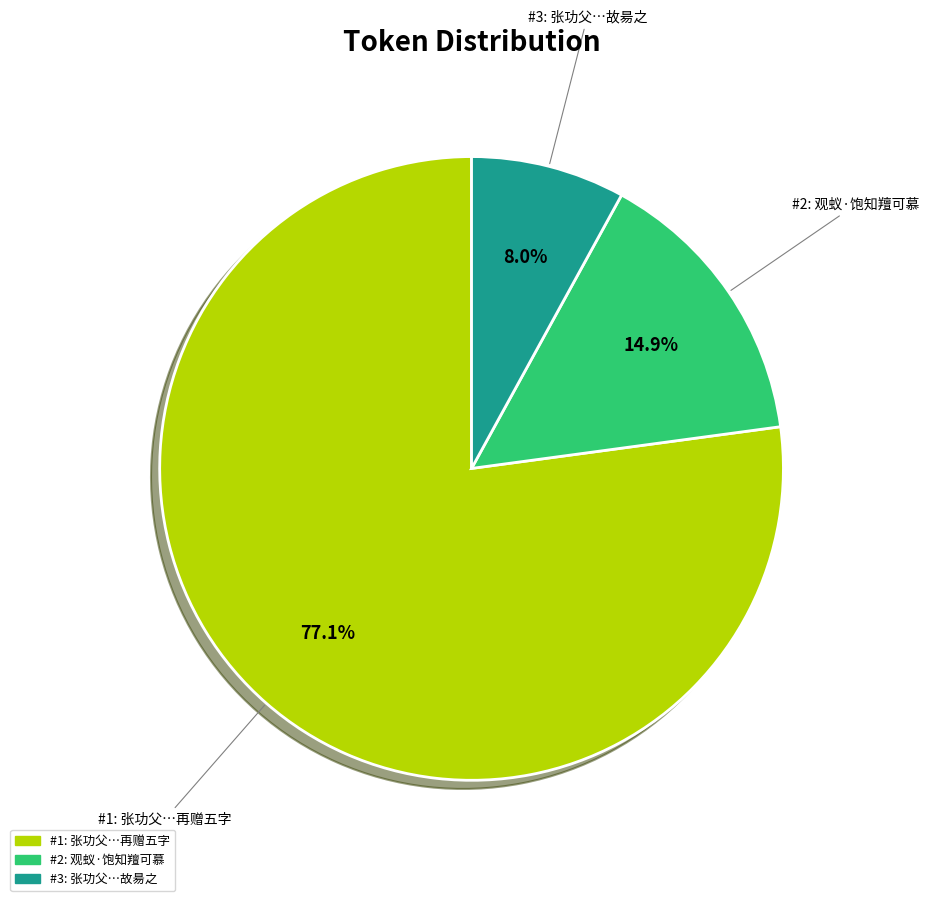

Is there any slice that represents more than half of the pie?

Yes